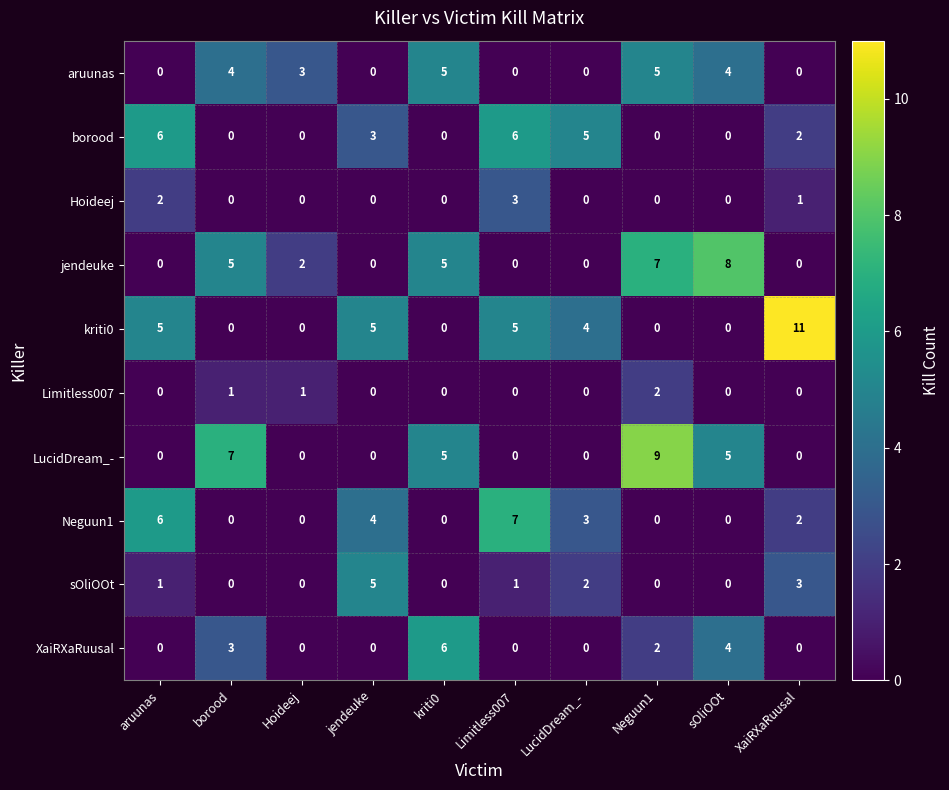

What is the spread (max minus min) of values at kriti0?

6